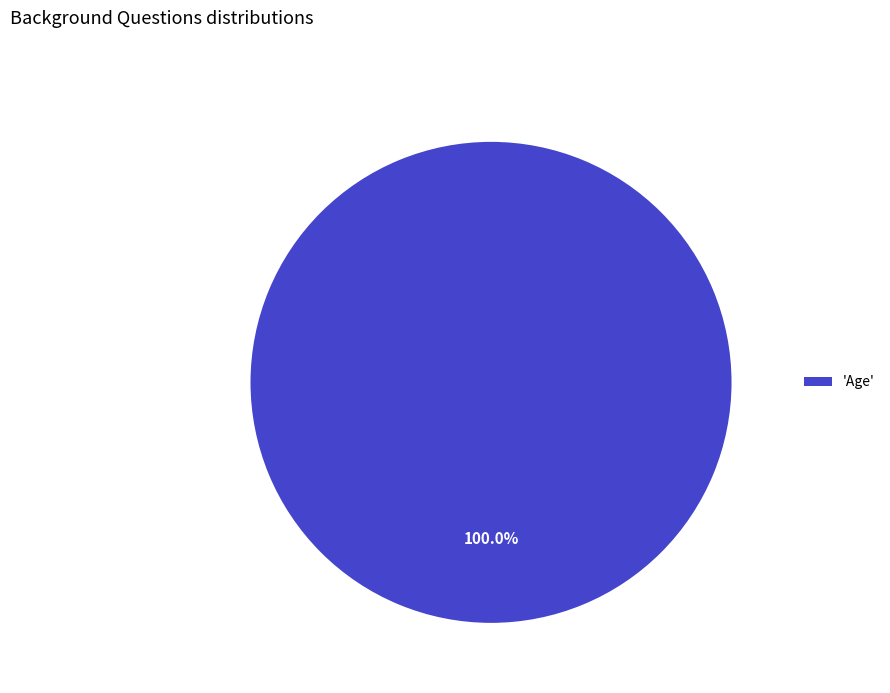

Is there a majority slice in this chart?

Yes